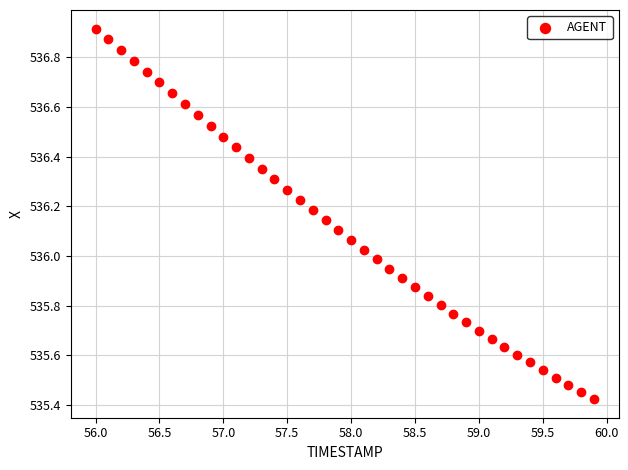

What is the range of X values (max minus min)?

3.9